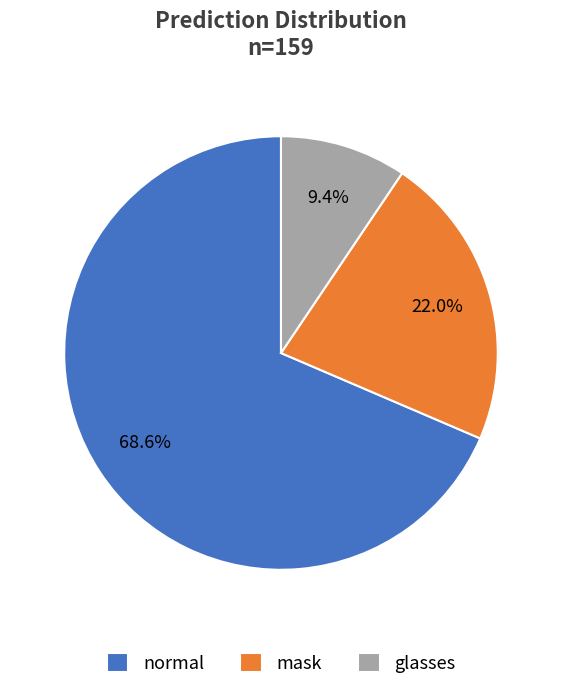

Which slice is the smallest?

glasses